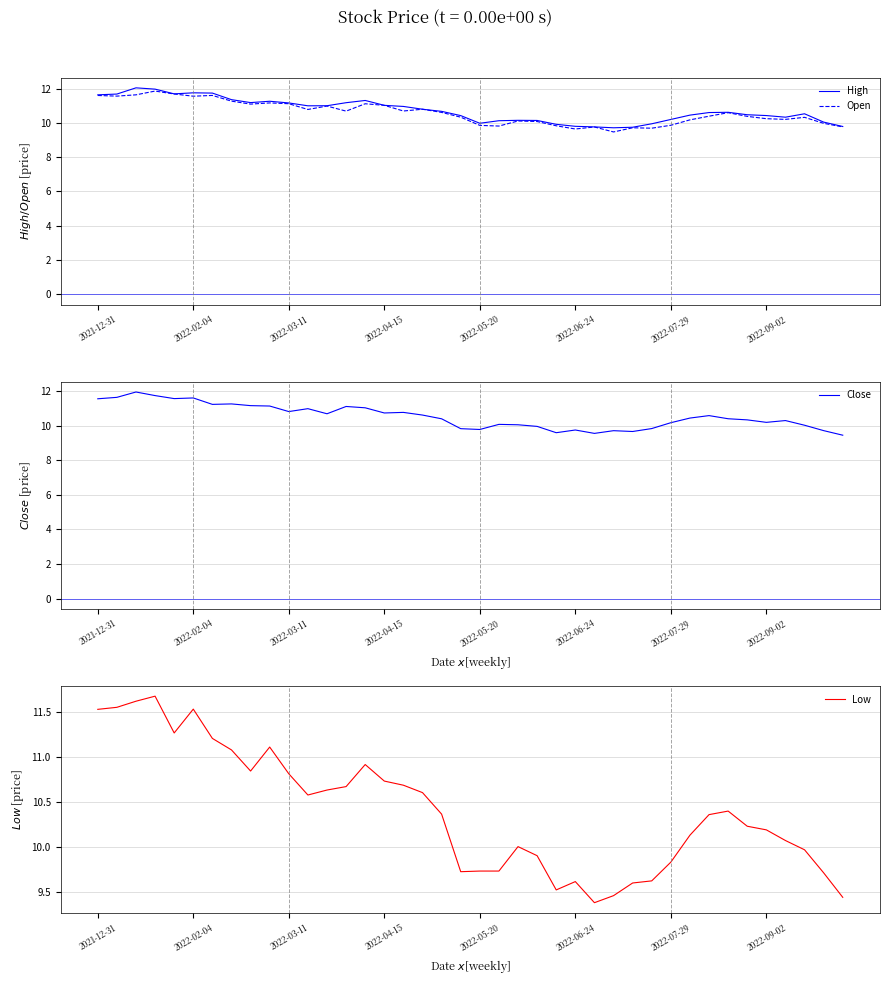

The value of Open at 2022-02-04 is 5.6. True or false?

False